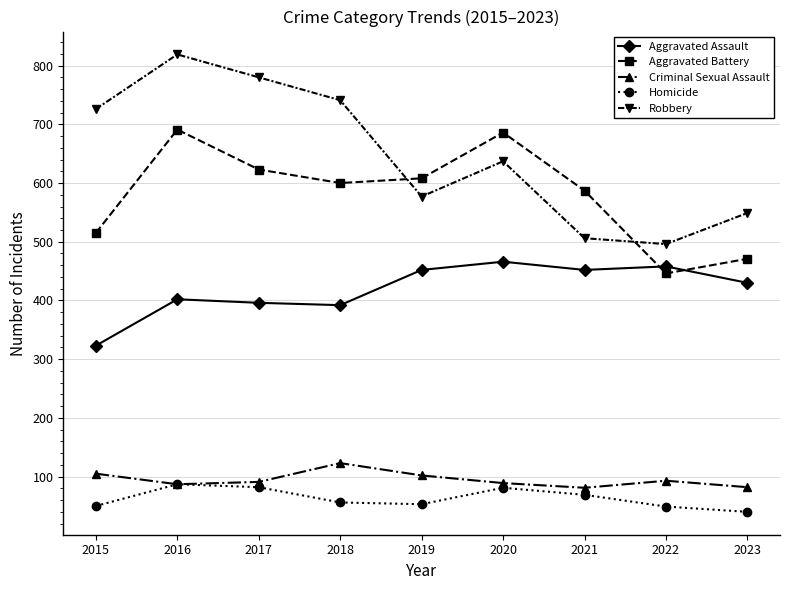

How many data points in Aggravated Assault are less than 430?

4